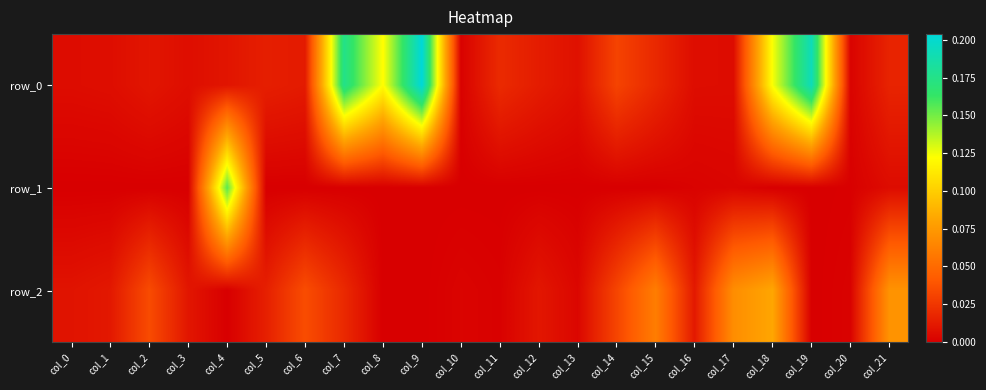

Which has a higher value, col_17 or col_10?

col_17